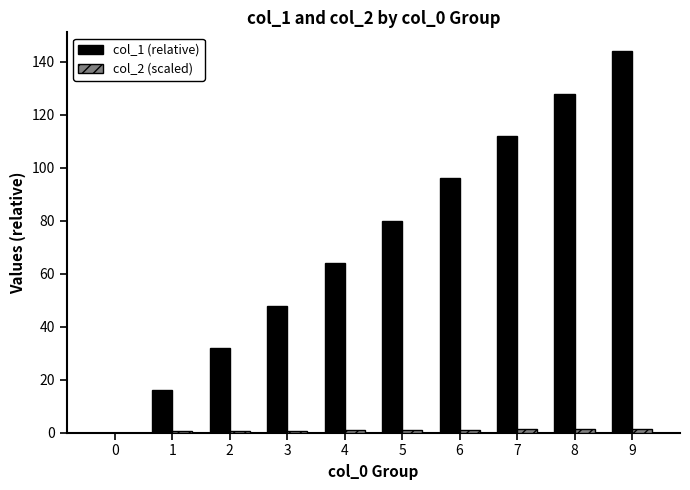

Which series has the largest total across all categories?

col_1 (relative)